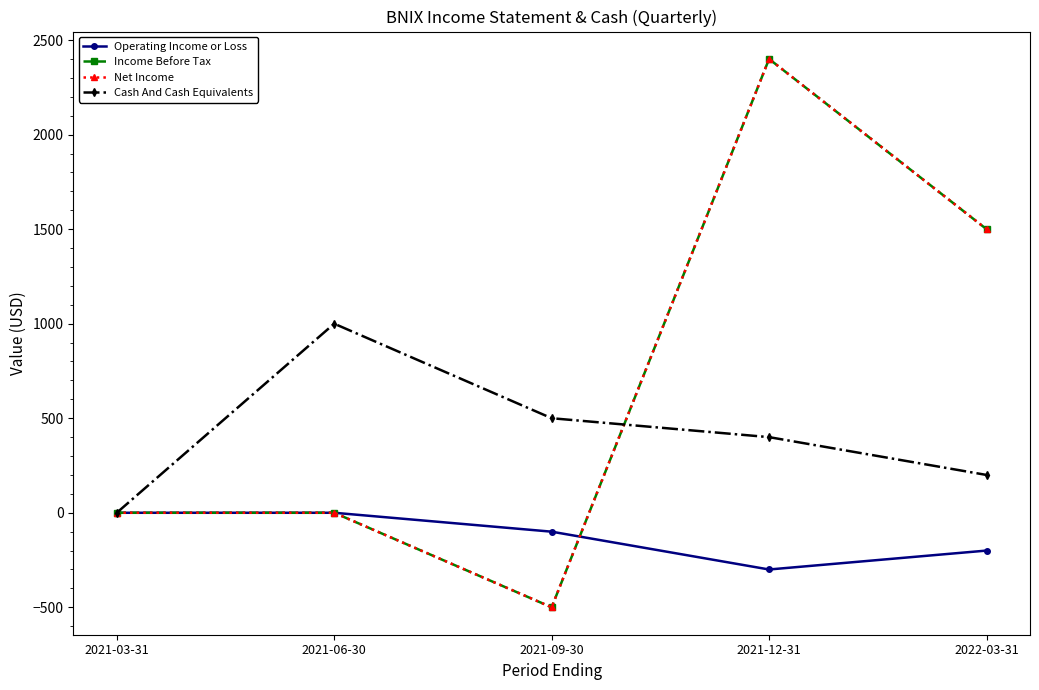

The value of Income Before Tax at 2022-03-31 is 2223. True or false?

False